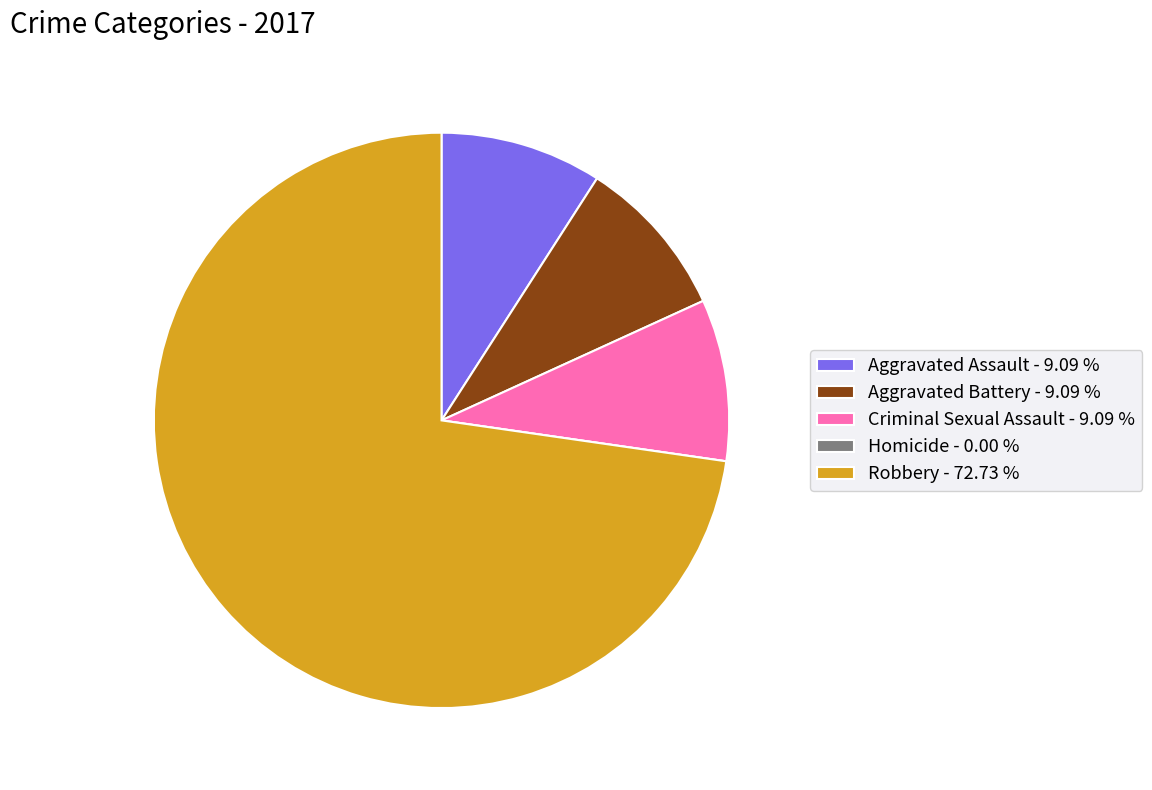

Is Robbery - 72.73 % the majority of the pie?

Yes